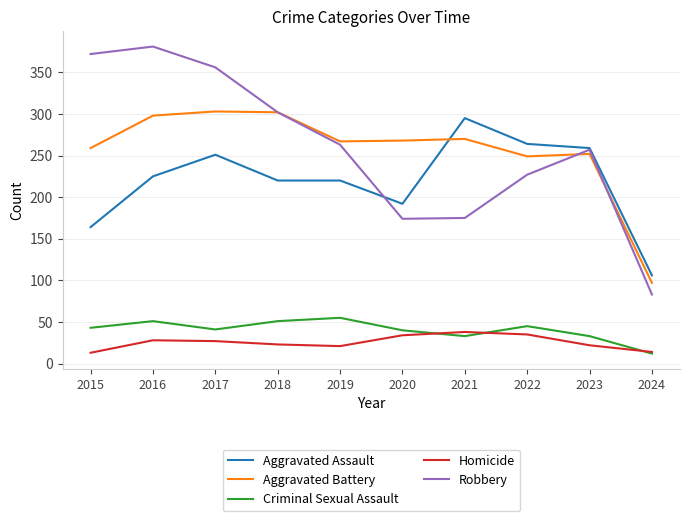

Between 2015 and 2021, which series saw the biggest shift?

Robbery